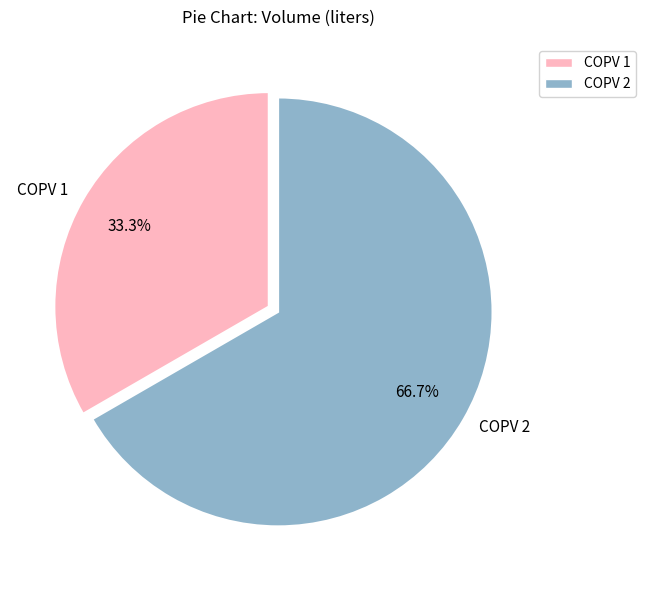

What portion of the pie excludes COPV 1?

66.7%